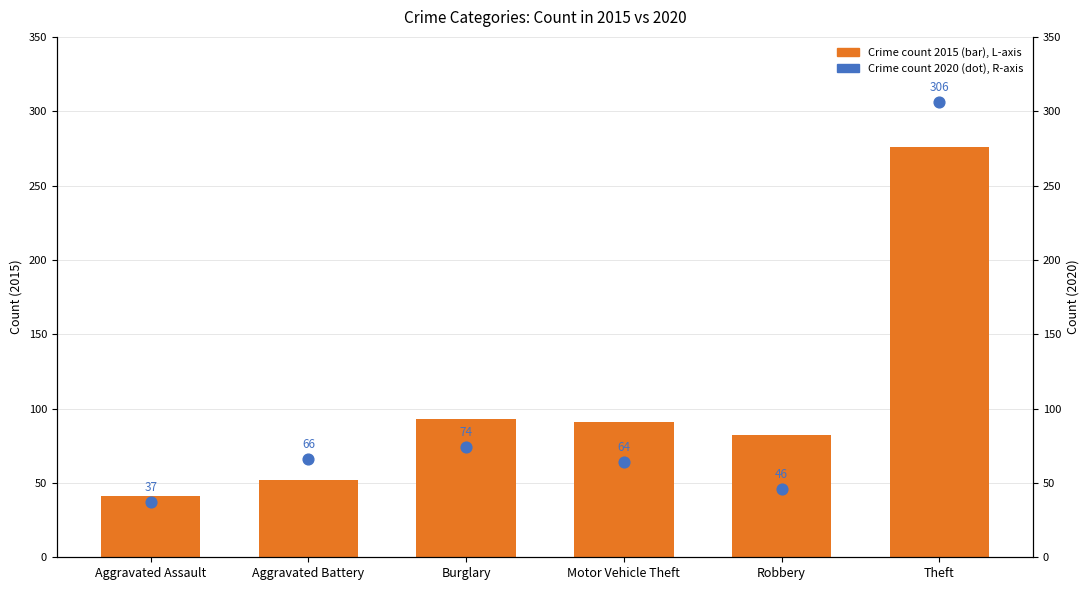

Which series contains the highest Y value?

Crime count 2020